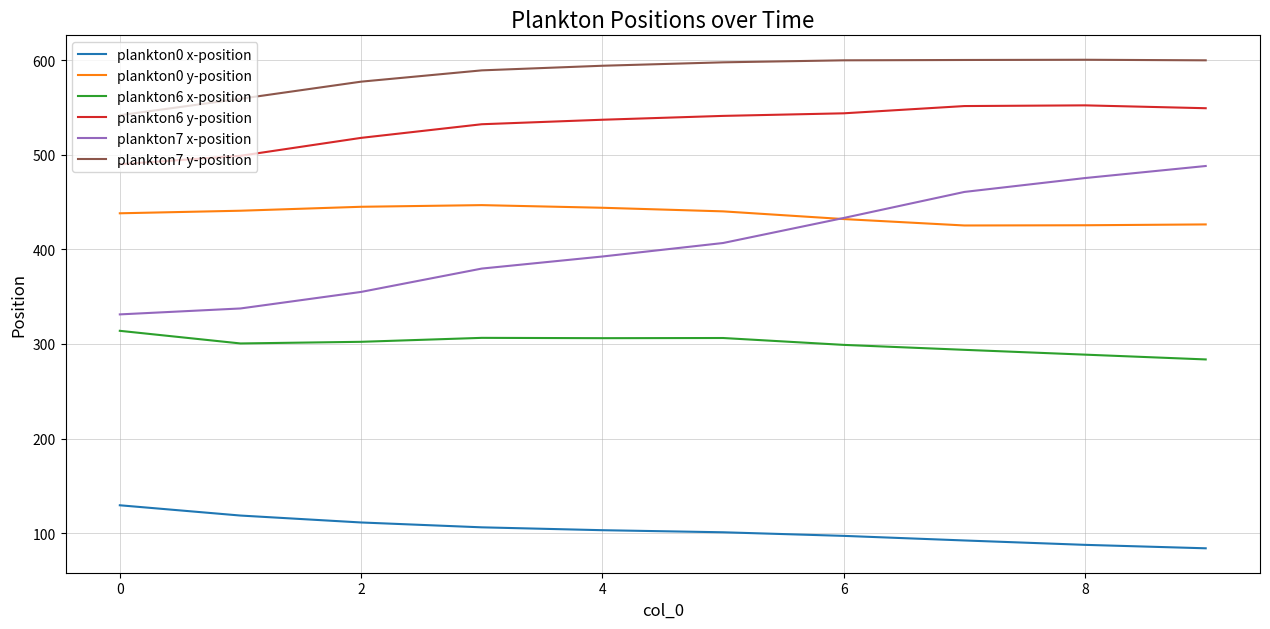

What is the minimum value shown in the chart?

83.9